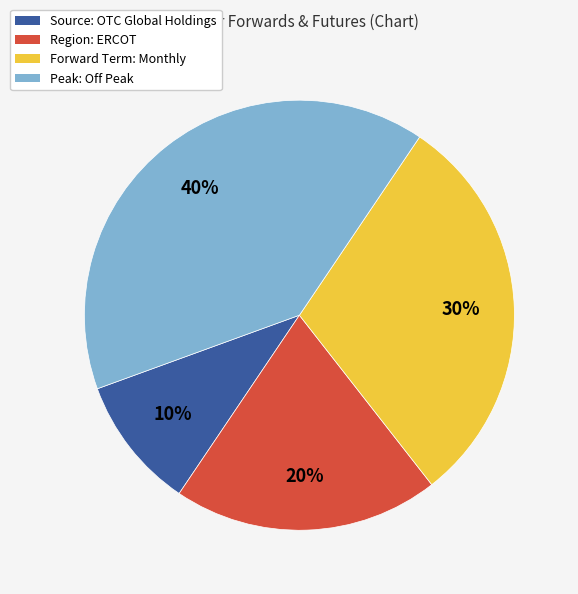

Between Forward Term: Monthly and Peak: Off Peak, which is larger?

Peak: Off Peak